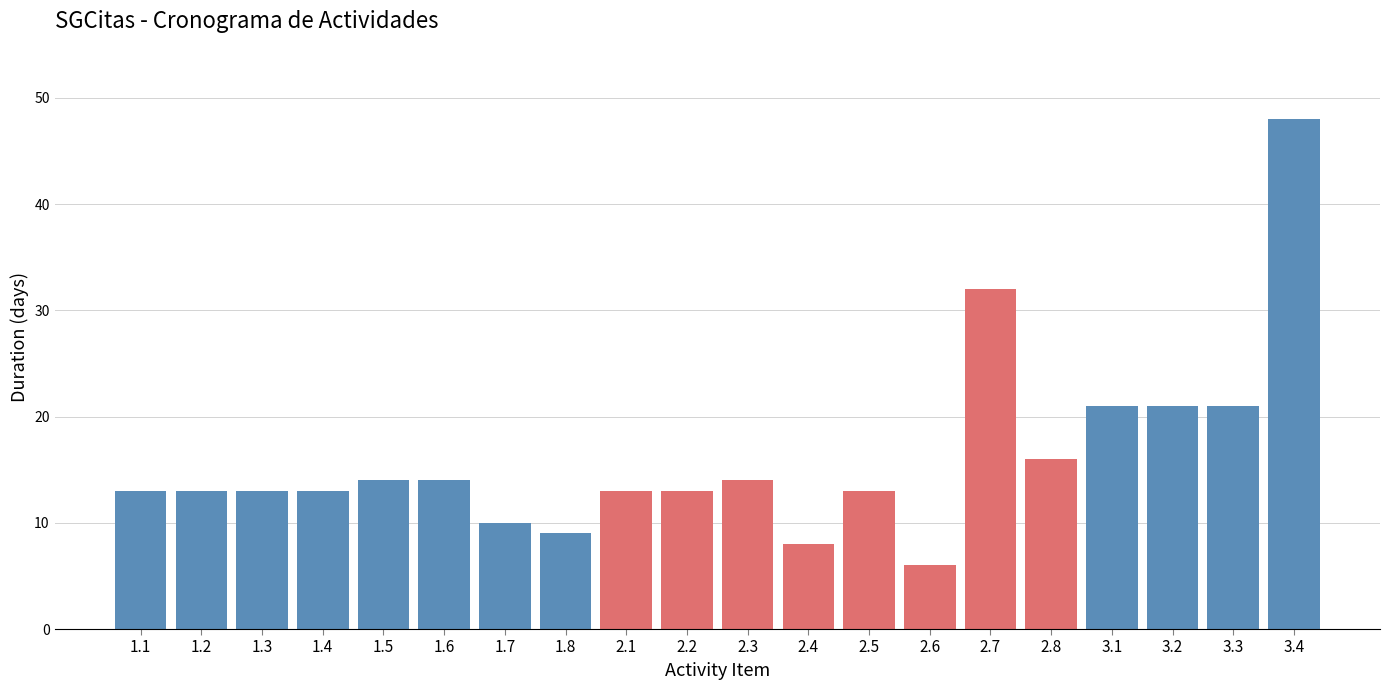

Reading left to right, transcribe all the data shown in this chart.

13	13	13	13	14	14	10	9	13	13	14	8	13	6	32	16	21	21	21	48